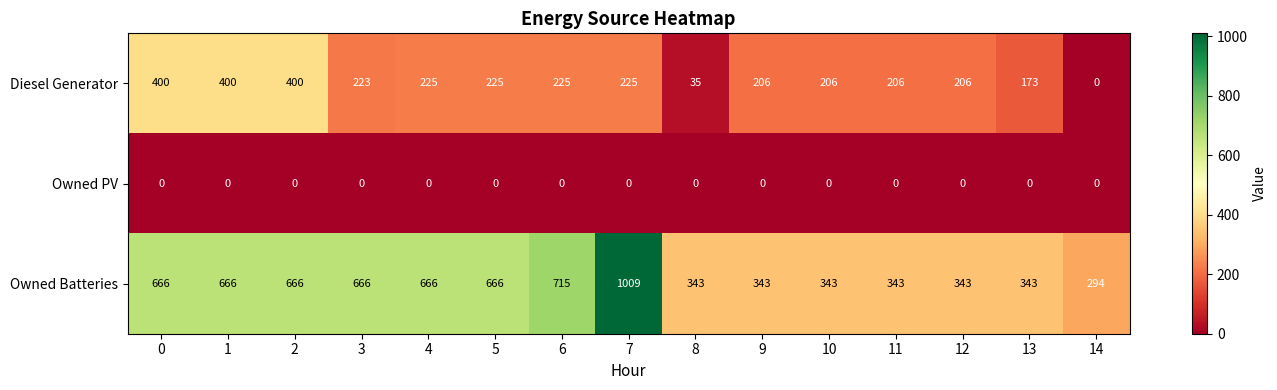

Rank the series by their maximum value, from highest to lowest.

Owned Batteries, Diesel Generator, Owned PV